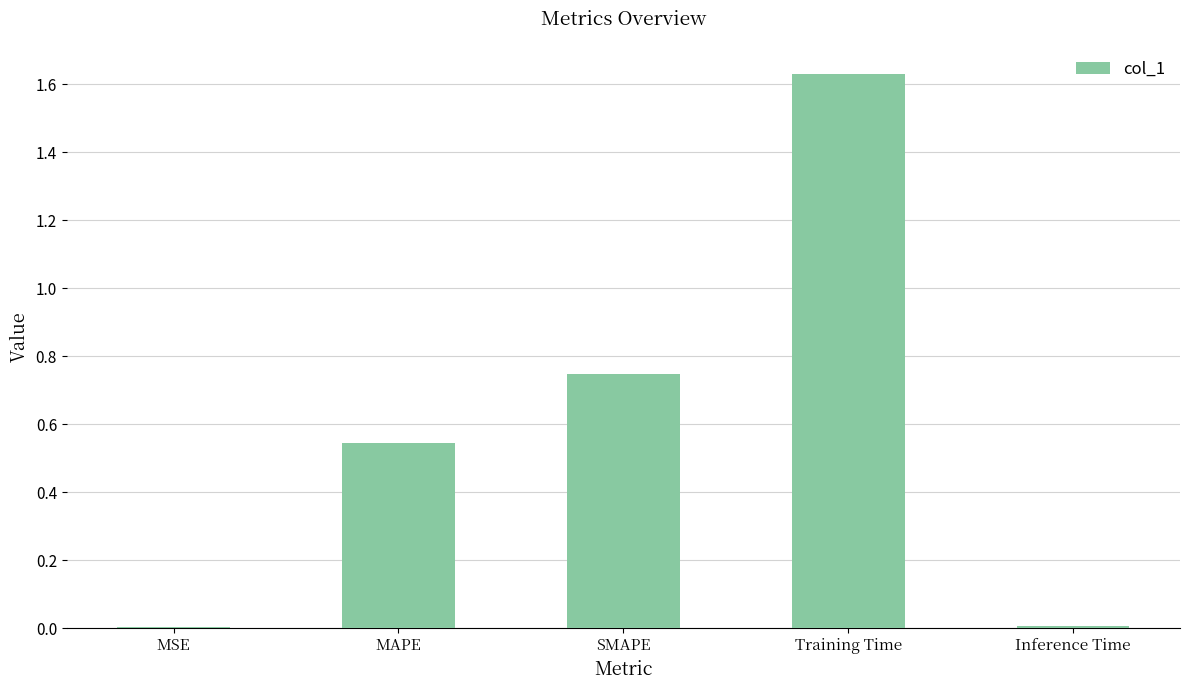

What is the sum of all values?

2.9